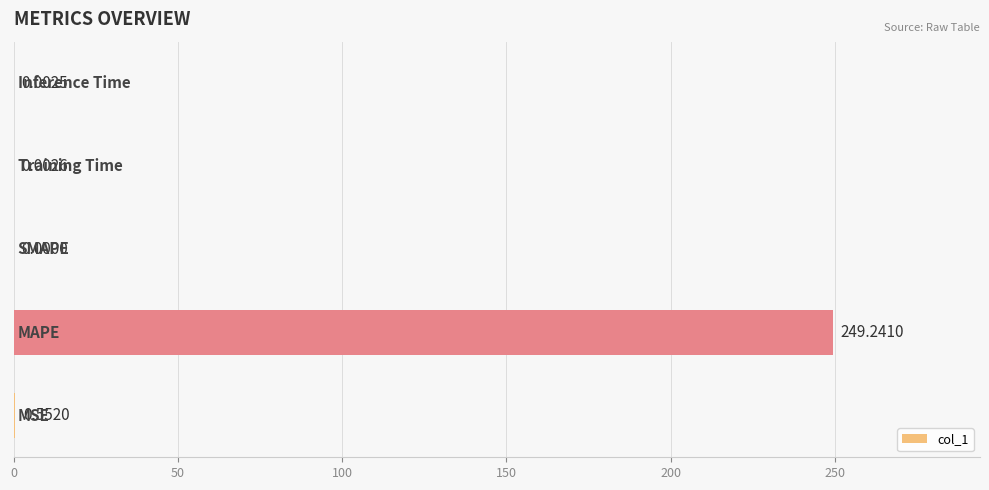

What is the sum of all values?

249.8